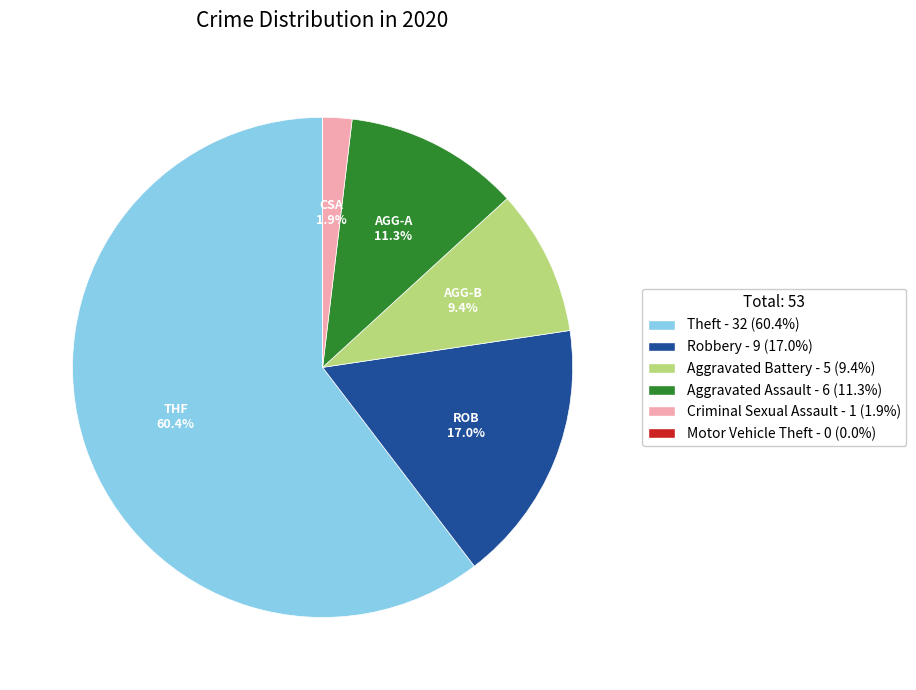

Which category has the biggest portion of the pie?

Theft